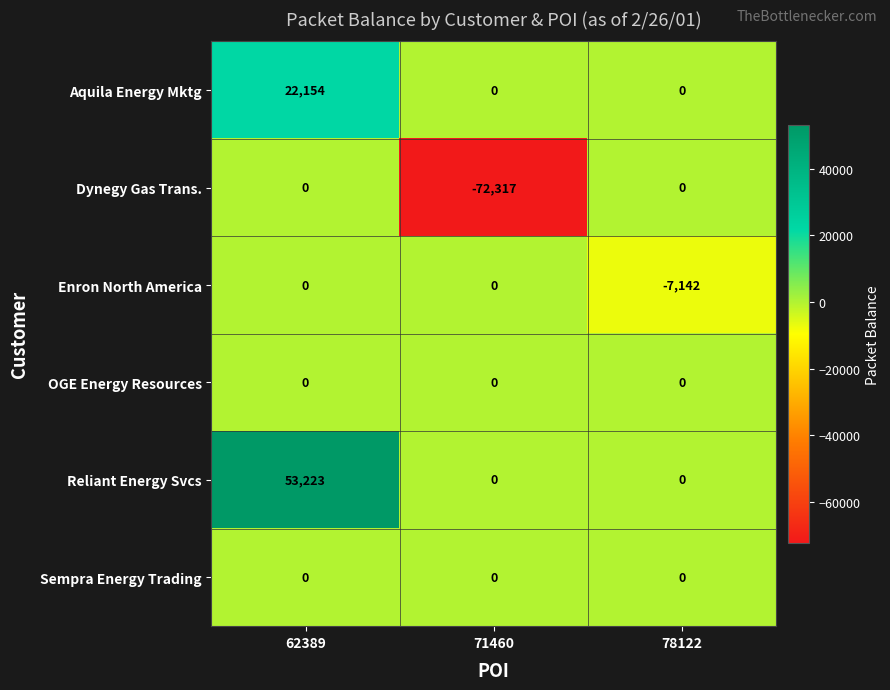

Count the number of data series in this chart.

6